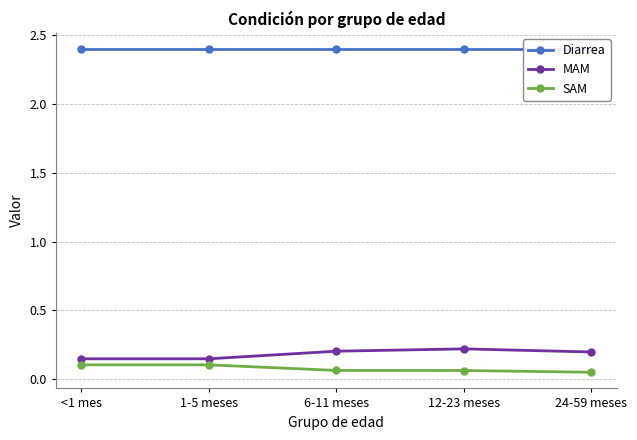

Where is SAM nearest to the value 0?

24-59 meses